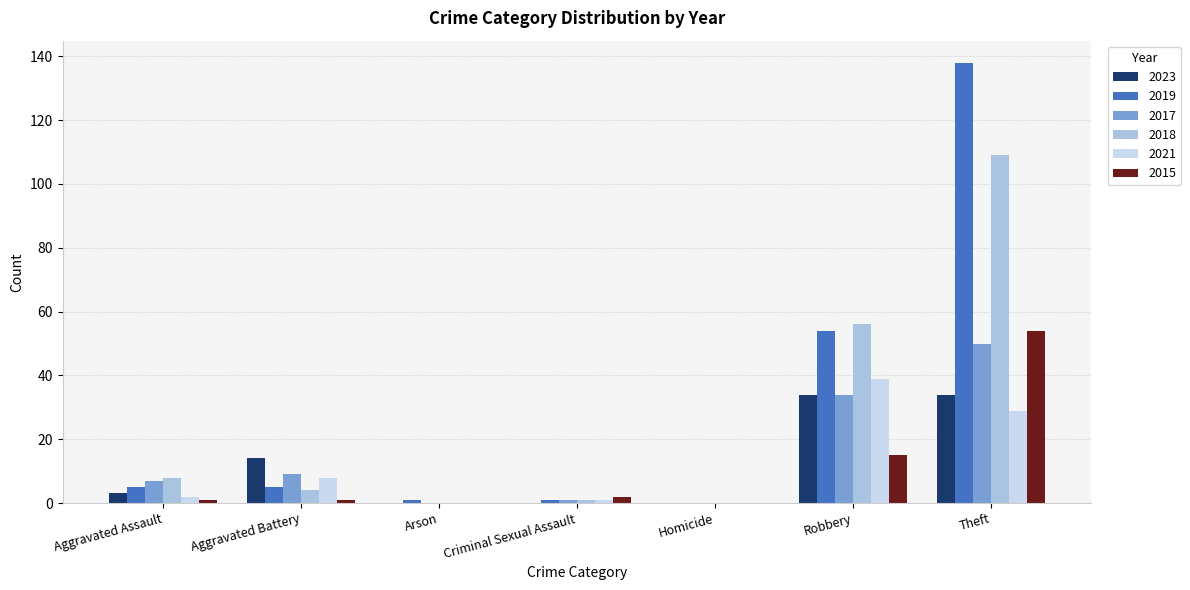

What is the average value of the 2018 series?

25